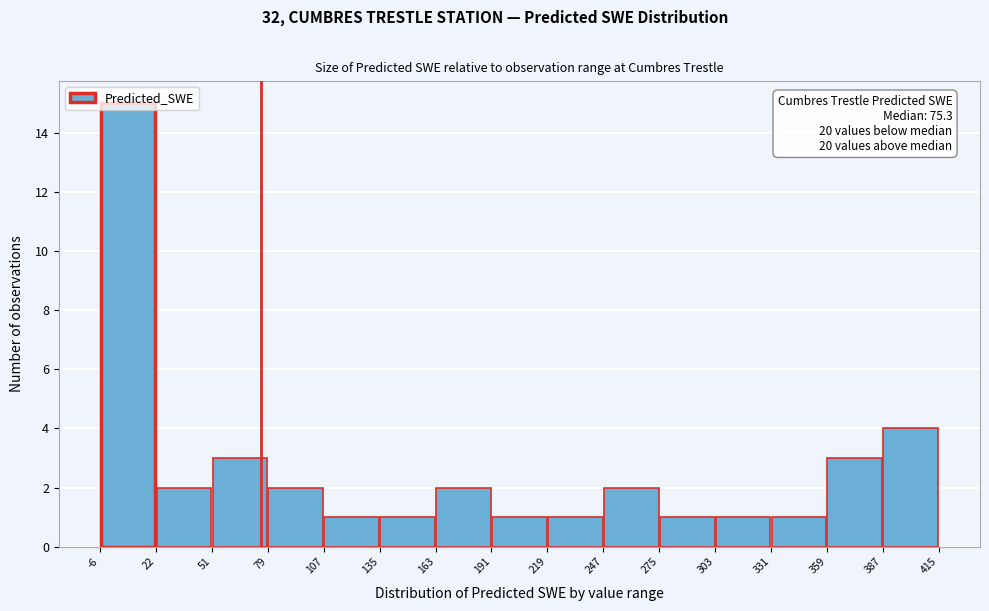

Which range on the x-axis has the tallest bar?

-6 to 22